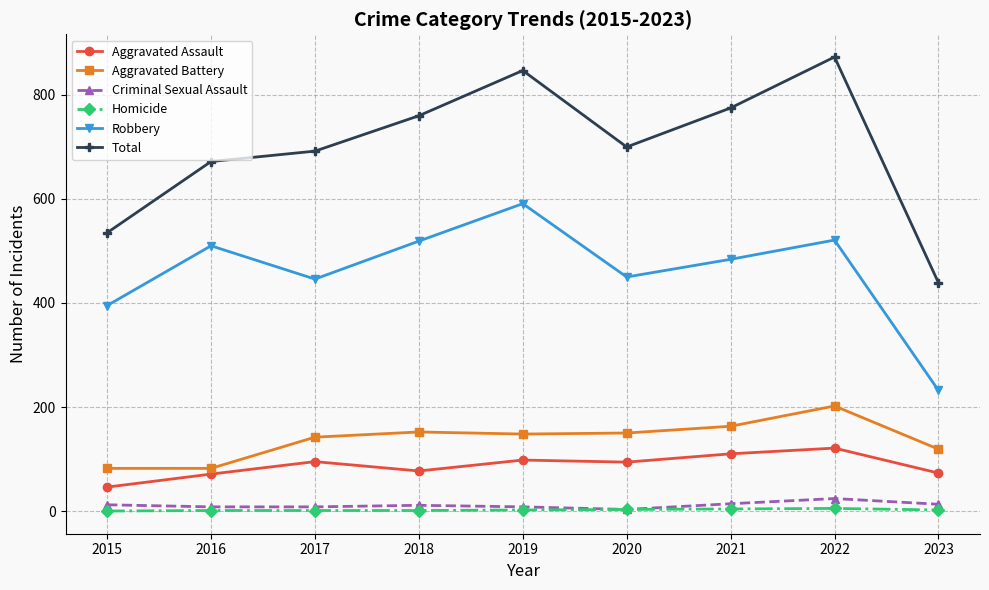

Which category has the highest value across all series?

2022